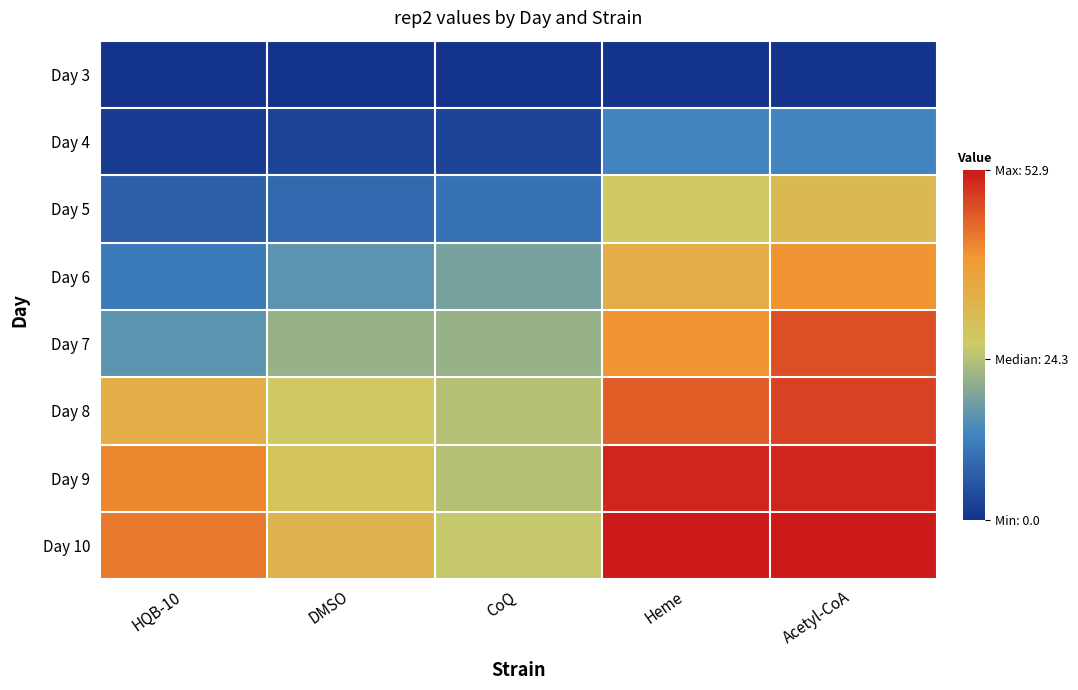

Which label corresponds to the smallest value in the chart?

HQB-10